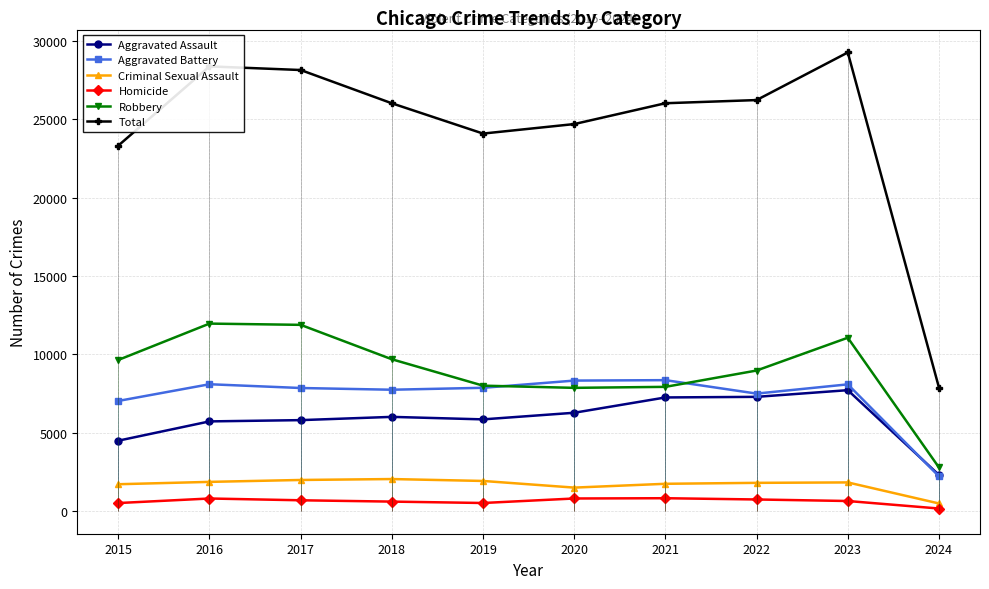

Where is Aggravated Assault nearest to the value 4997?

2015